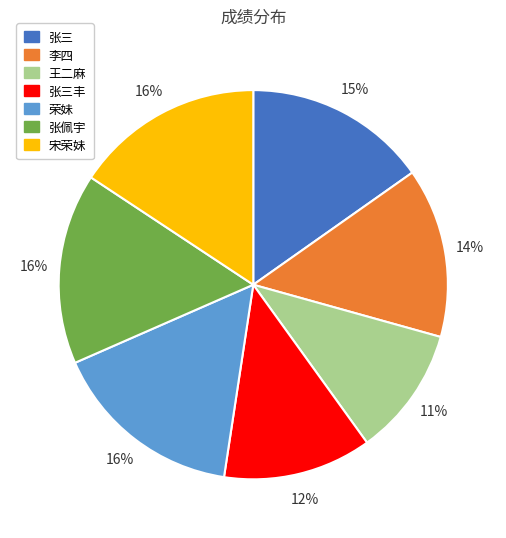

Is there any slice that represents more than half of the pie?

No